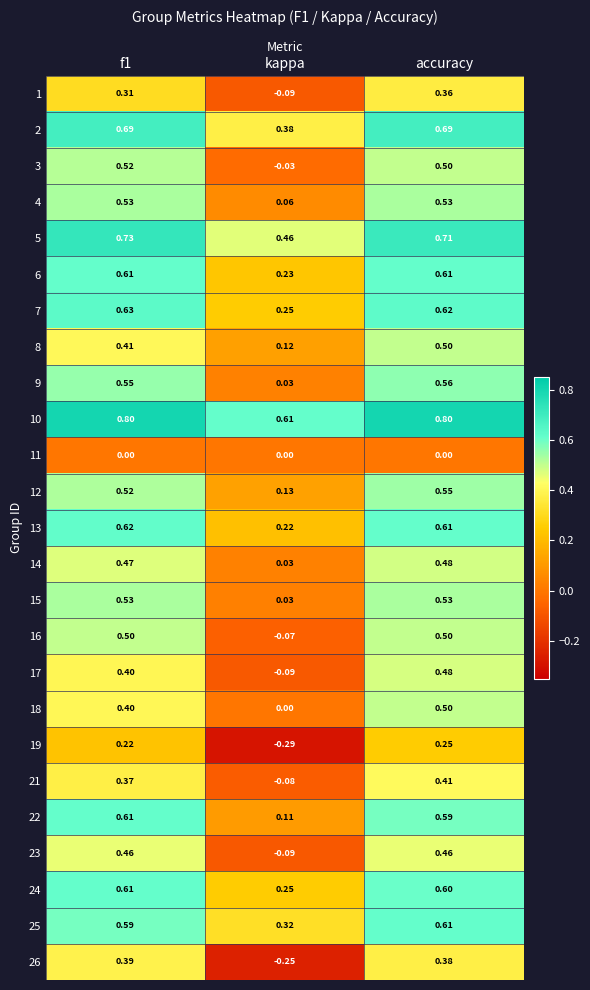

At which category is the sum across all series the highest?

accuracy